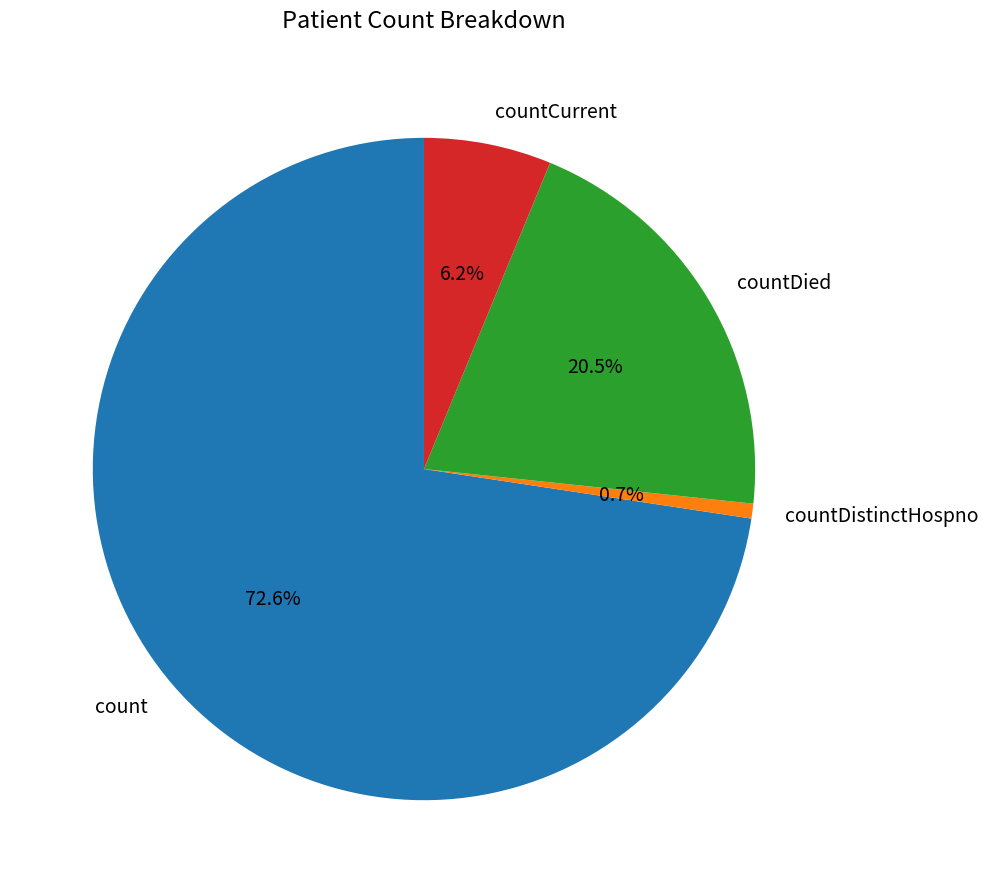

Does countDistinctHospno account for over 50% of the chart?

No